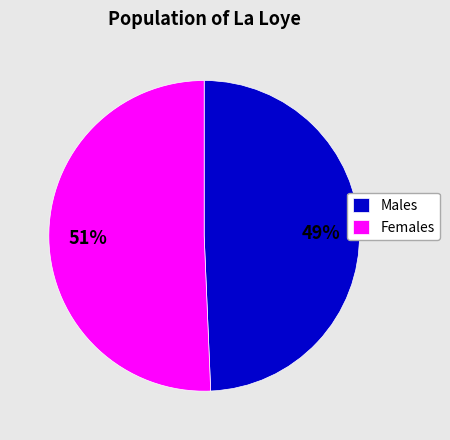

How many slices are in this pie chart?

2